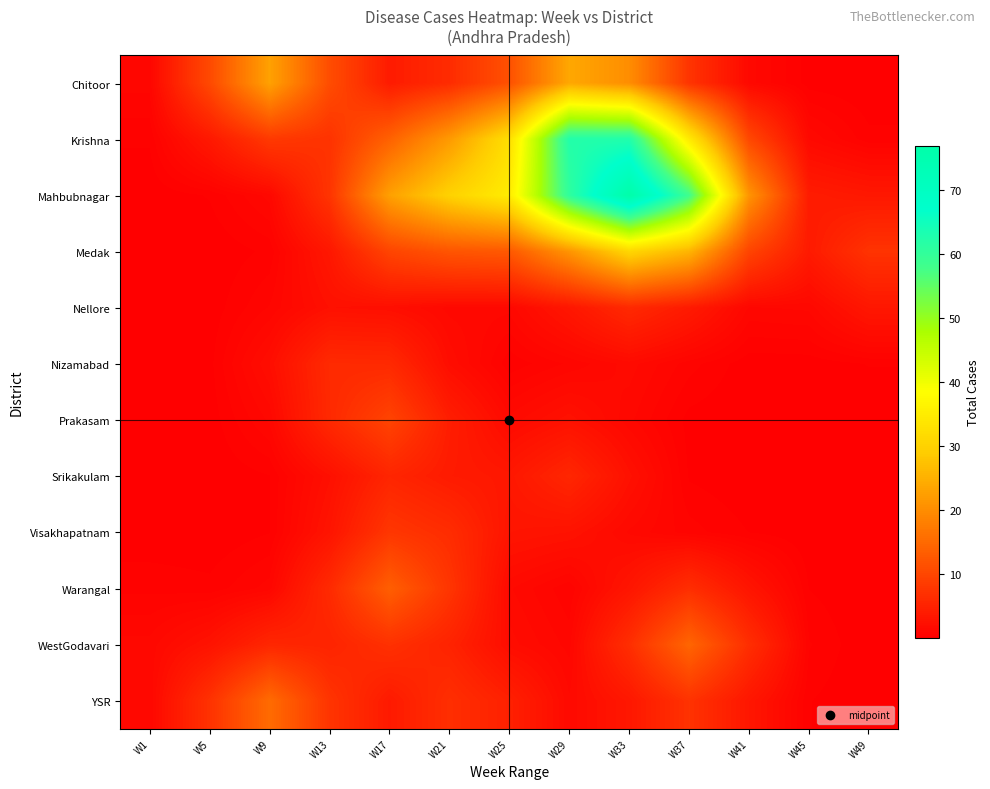

How many data points does each series have?

13